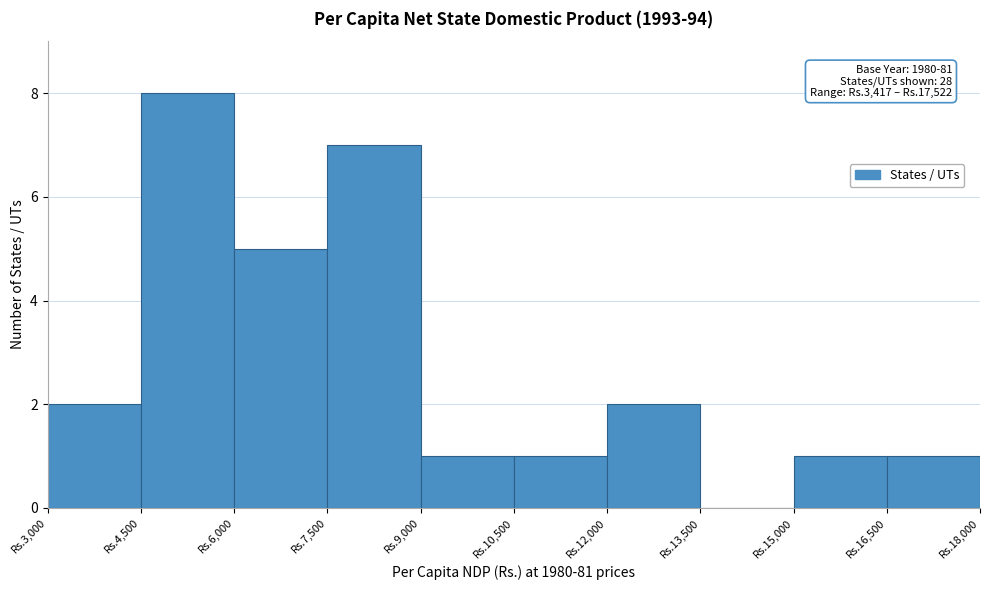

Reading left to right, list all the values displayed in this chart.

Rs.3,000=2	Rs.4,500=8	Rs.6,000=5	Rs.7,500=7	Rs.9,000=1	Rs.10,500=1	Rs.12,000=2	Rs.13,500=0	Rs.15,000=1	Rs.16,500=1